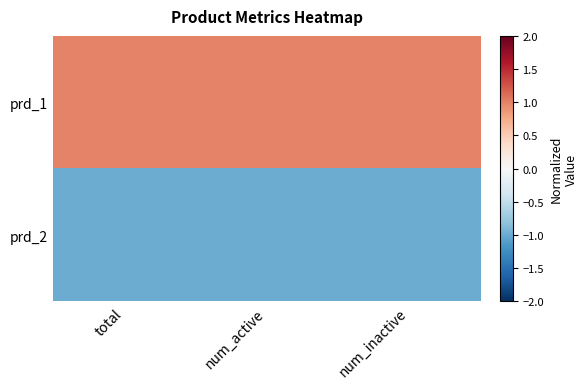

What is the maximum value shown in the chart?

1.0